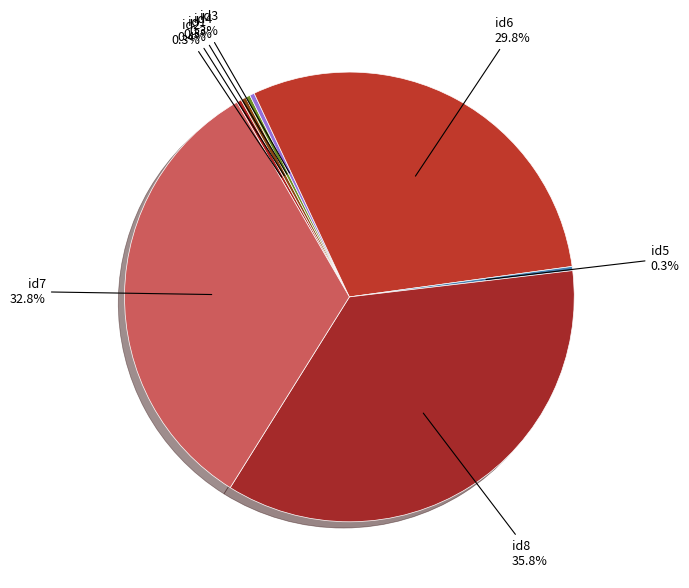

How many slices are in this pie chart?

8